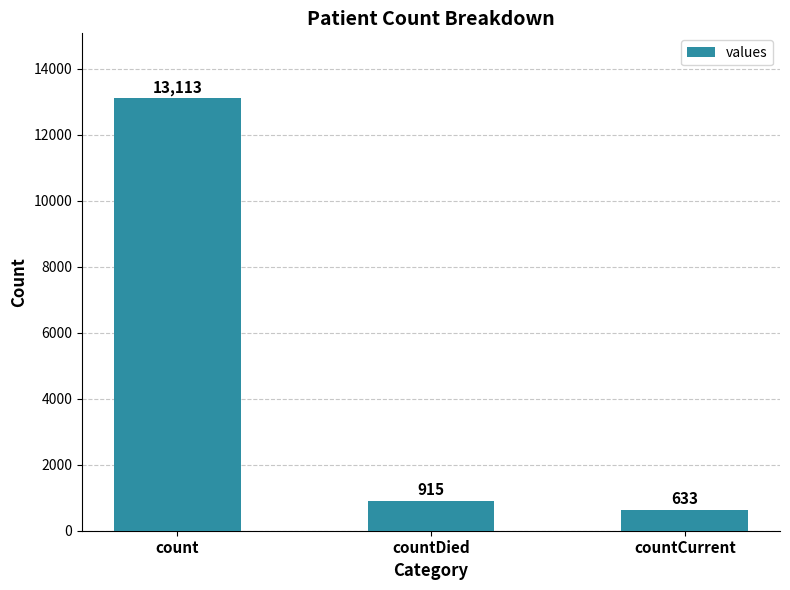

How many bars are there in total?

3